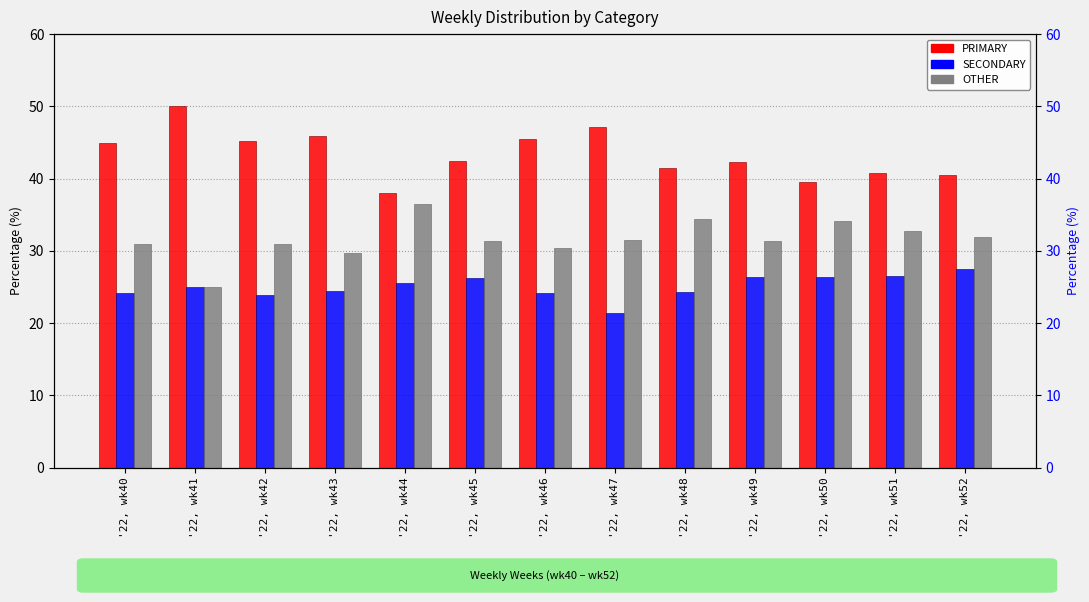

What is the spread (max minus min) of values at '22, wk44?

12.5